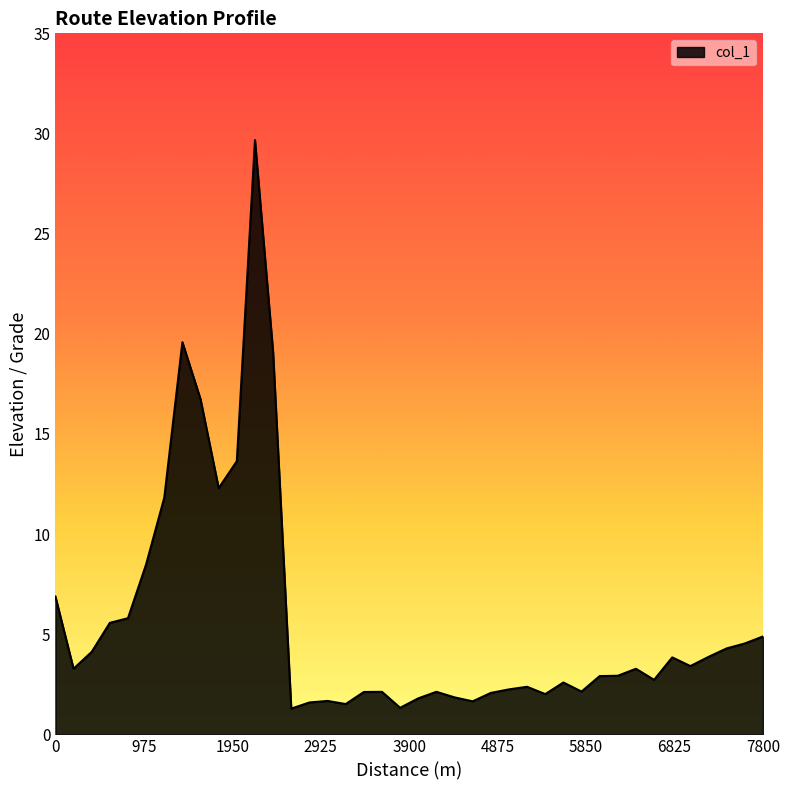

What is the maximum value shown in the chart?

29.7